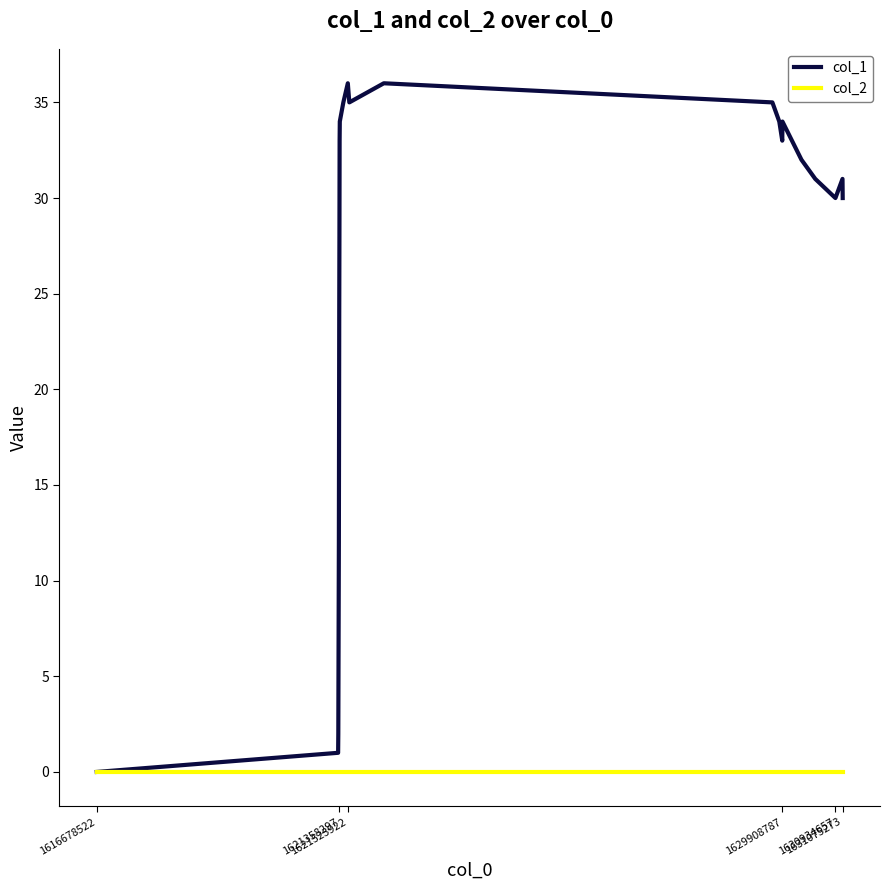

Rank the series by their maximum value, from highest to lowest.

col_1, col_2